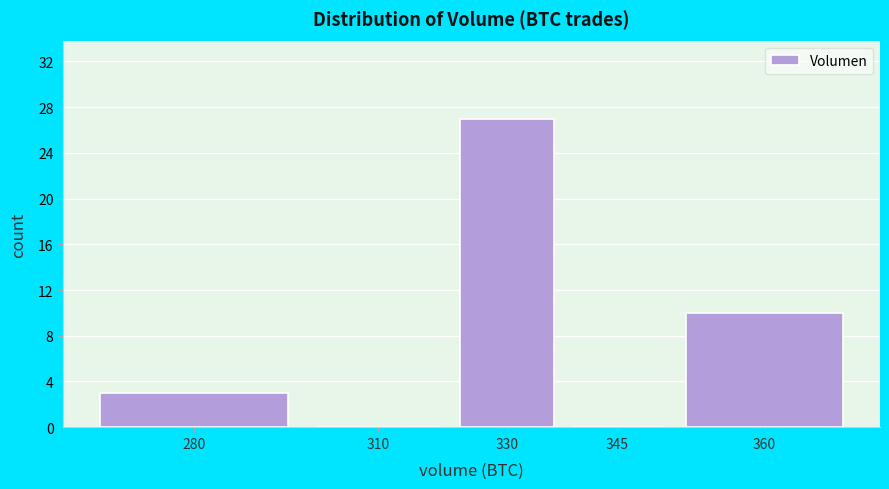

Reading right to left, list all the values displayed in this chart.

360=10	345=0	330=27	310=0	280=3